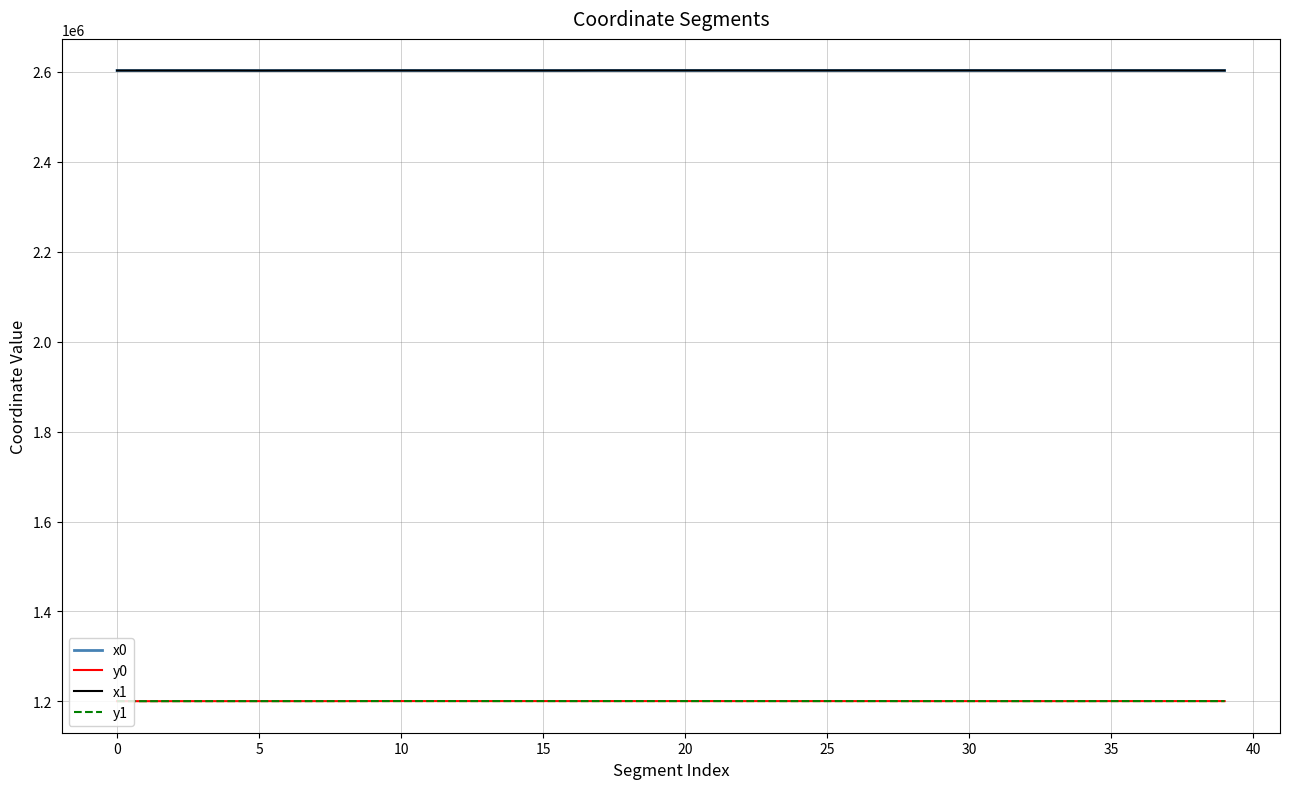

What is the lowest value of the y1 series?

1200443.0